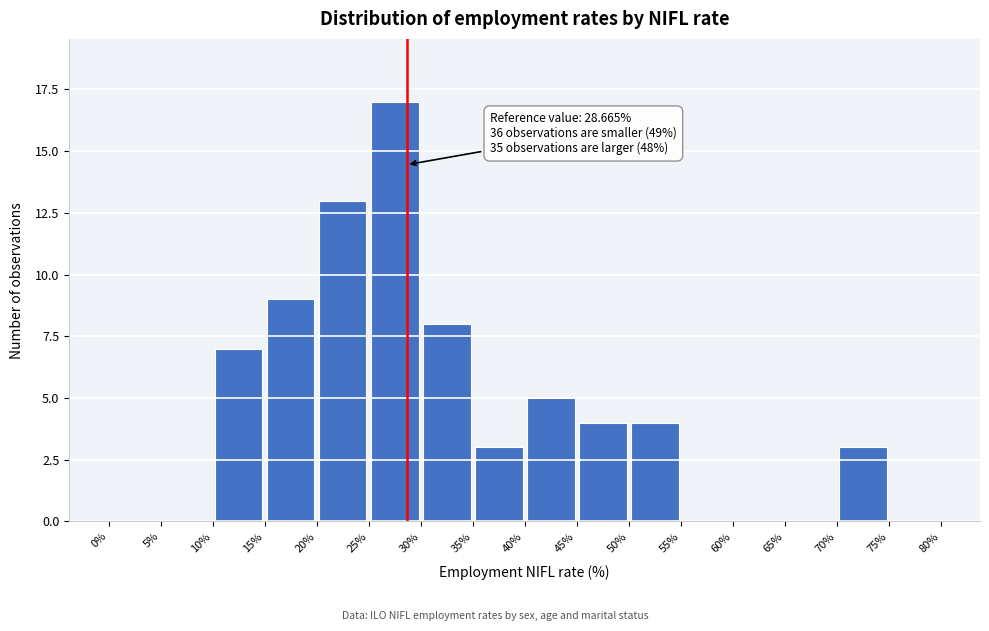

Which range on the x-axis has the tallest bar?

25% to 30%